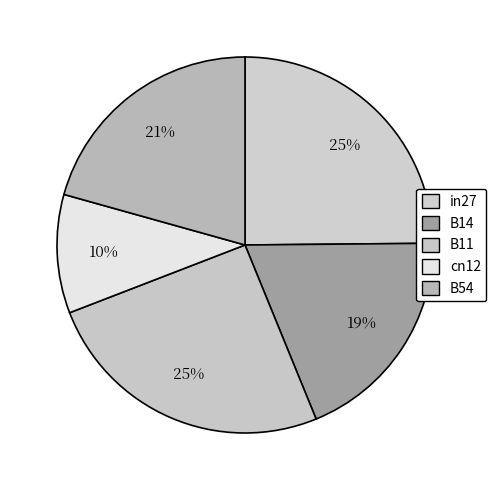

How many slices are in this pie chart?

5